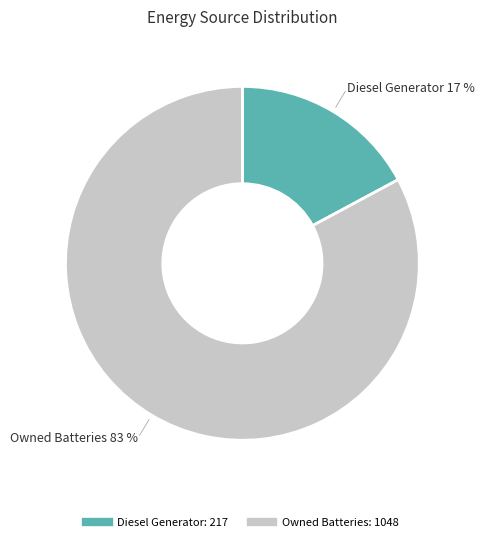

Is there a majority slice in this chart?

Yes